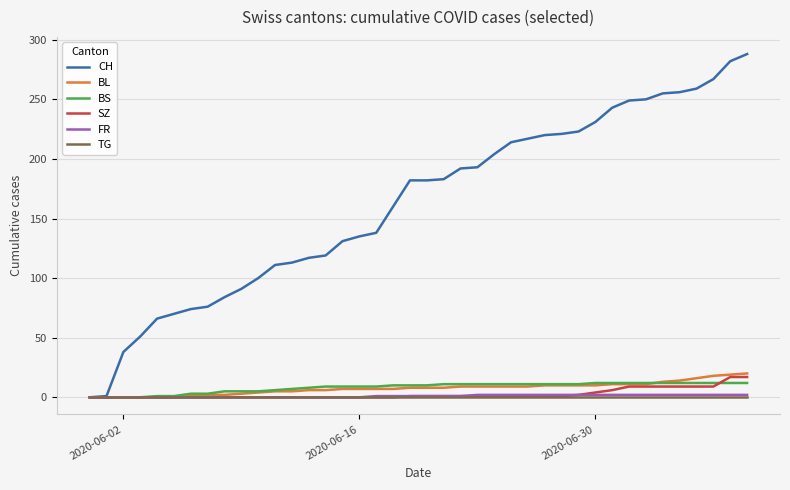

Which series has the largest total across all categories?

CH